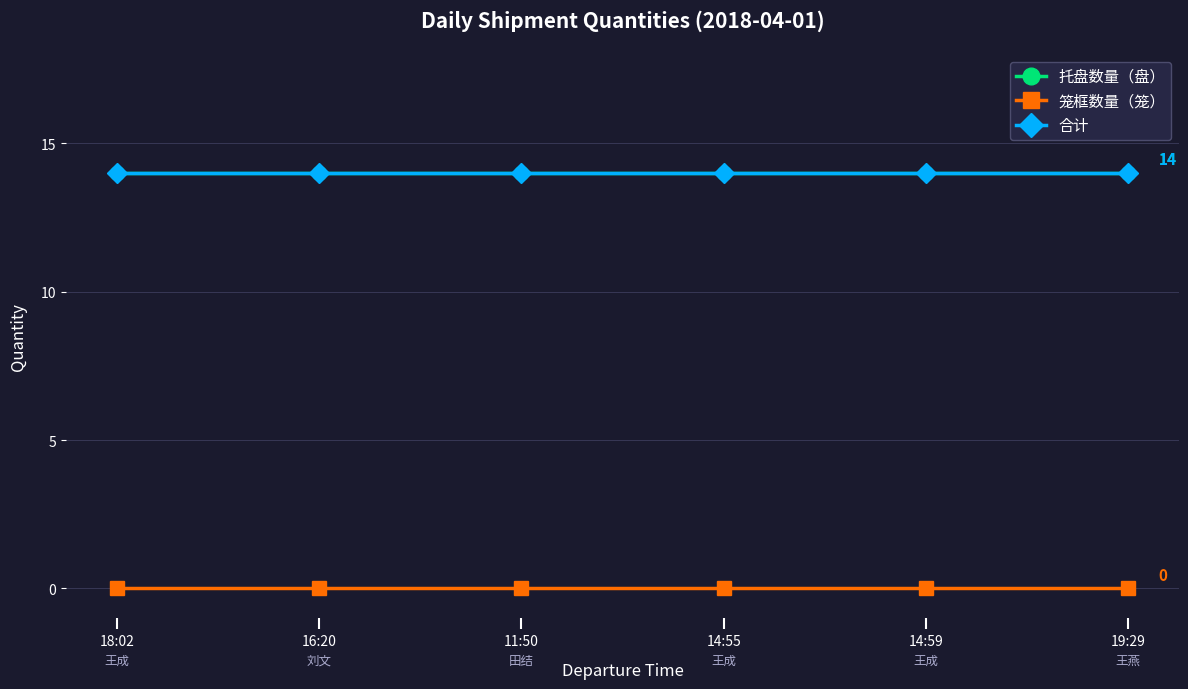

How many lines are shown in the chart?

3